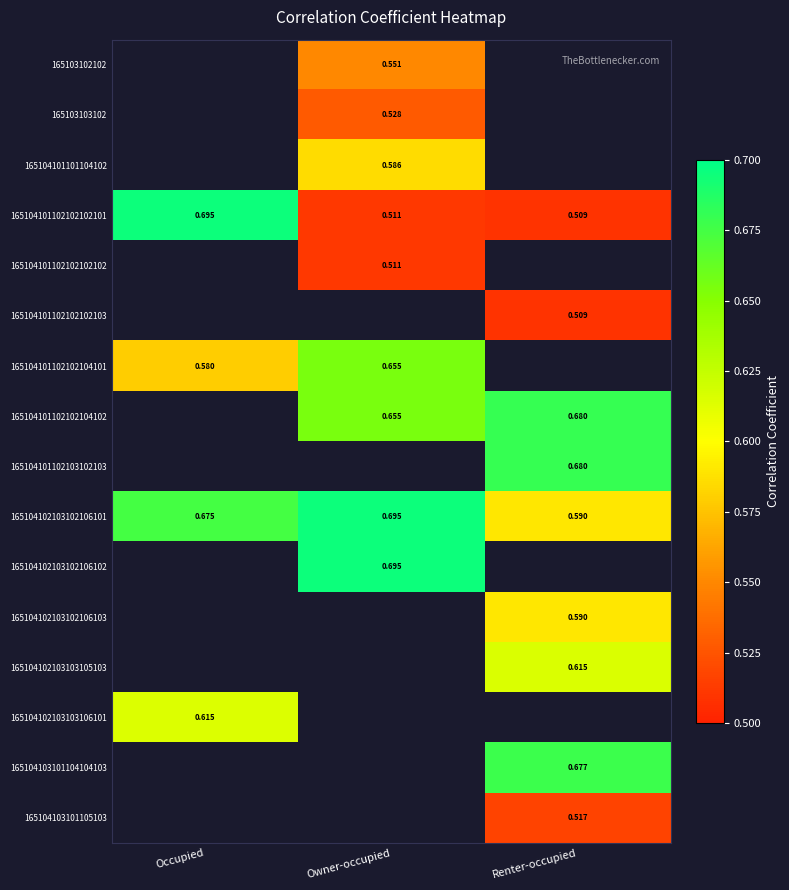

Where is 165104101102102102101 nearest to the value 0?

Renter-occupied